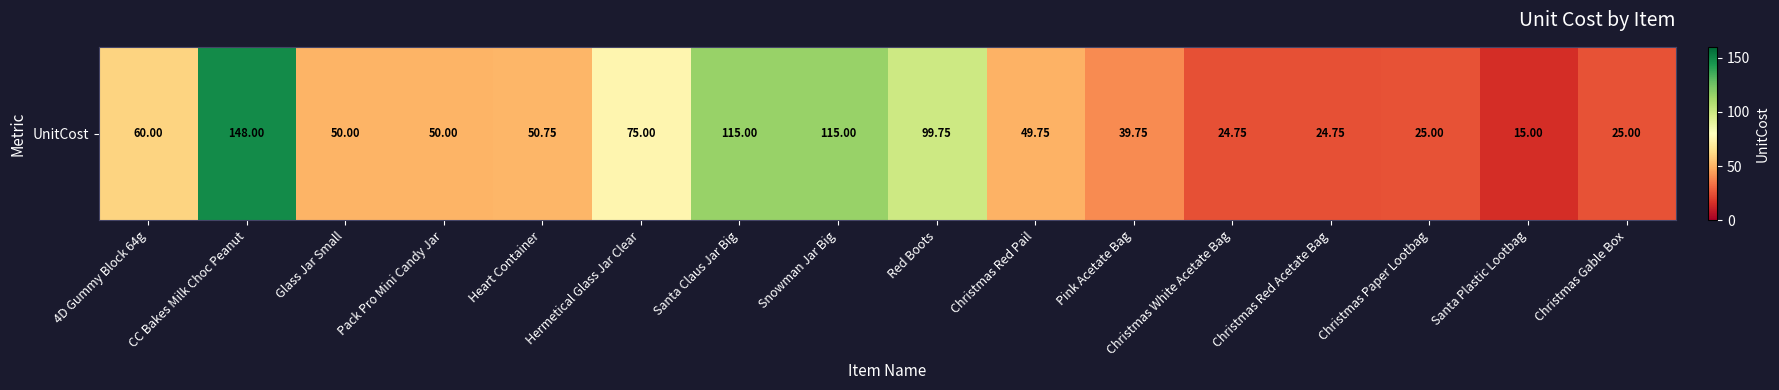

Reading left to right, what are all the values shown in this chart?

4D Gummy Block 64g=60.0	CC Bakes Milk Choc Peanut=148.0	Glass Jar Small=50.0	Pack Pro Mini Candy Jar=50.0	Heart Container=50.8	Hermetical Glass Jar Clear=75.0	Santa Claus Jar Big=115.0	Snowman Jar Big=115.0	Red Boots=99.8	Christmas Red Pail=49.8	Pink Acetate Bag=39.8	Christmas White Acetate Bag=24.8	Christmas Red Acetate Bag=24.8	Christmas Paper Lootbag=25.0	Santa Plastic Lootbag=15.0	Christmas Gable Box=25.0